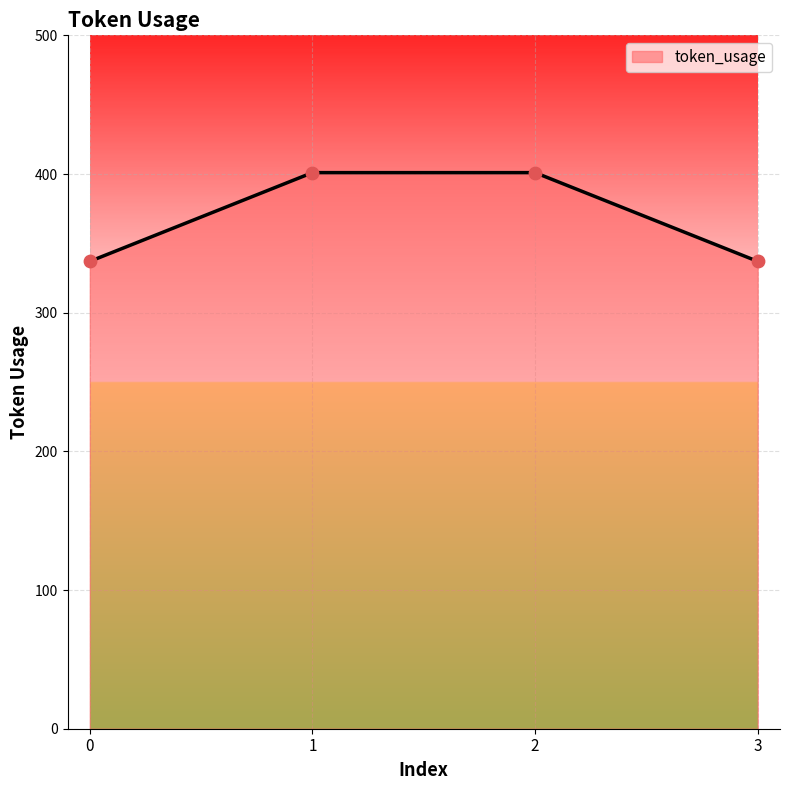

Approximately how many times larger is the value at 3 compared to 1?

0.8